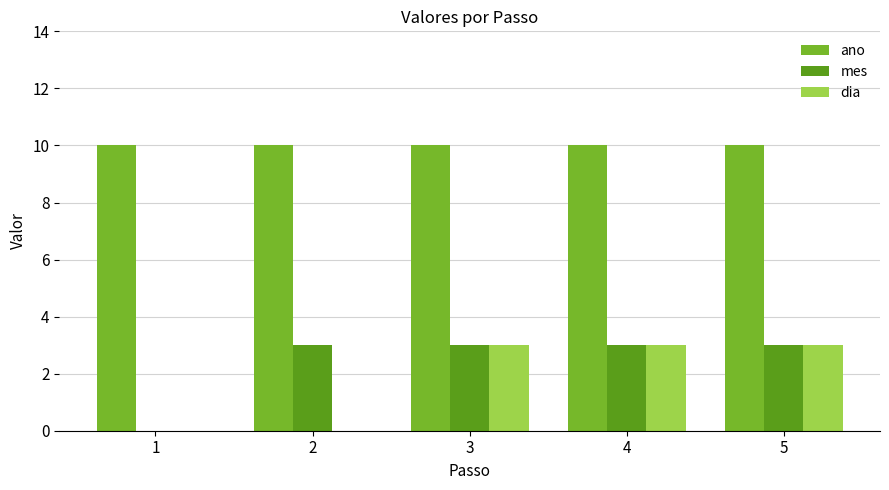

Which series has the largest total across all categories?

ano